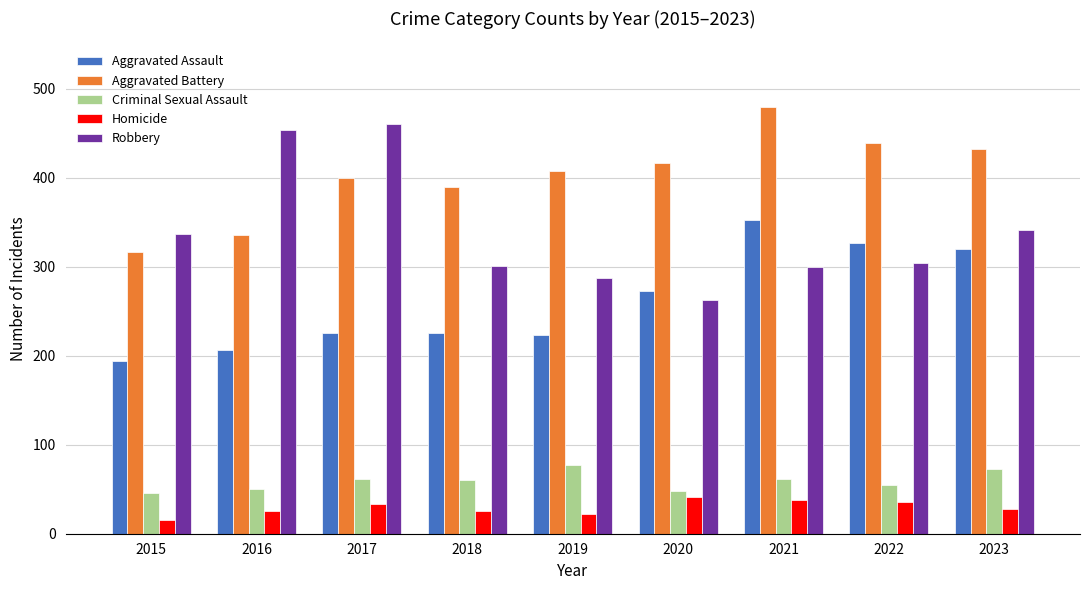

At which category does the chart reach its minimum across all series?

2015